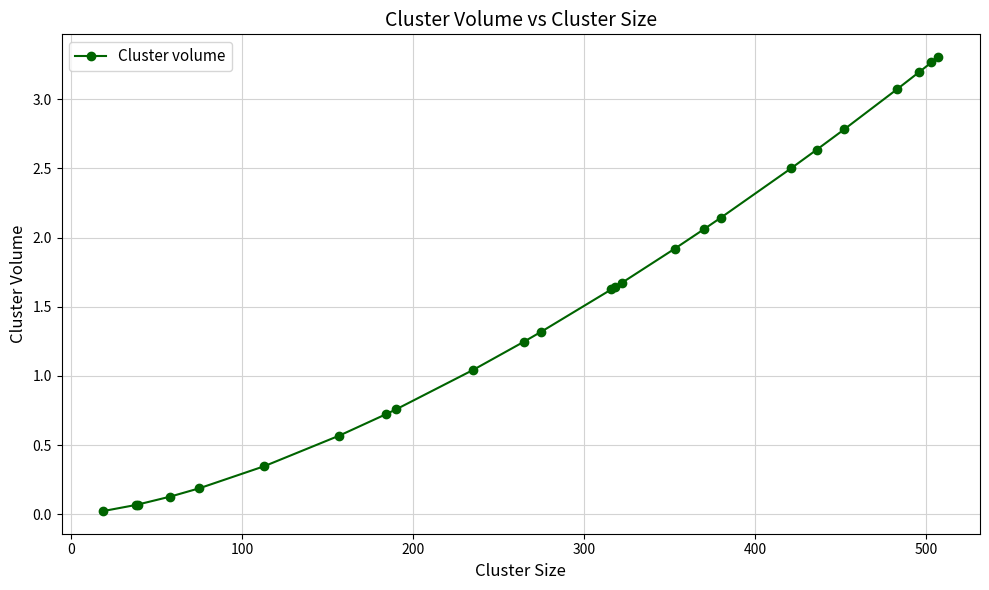

What is the sum of all values?

38.3